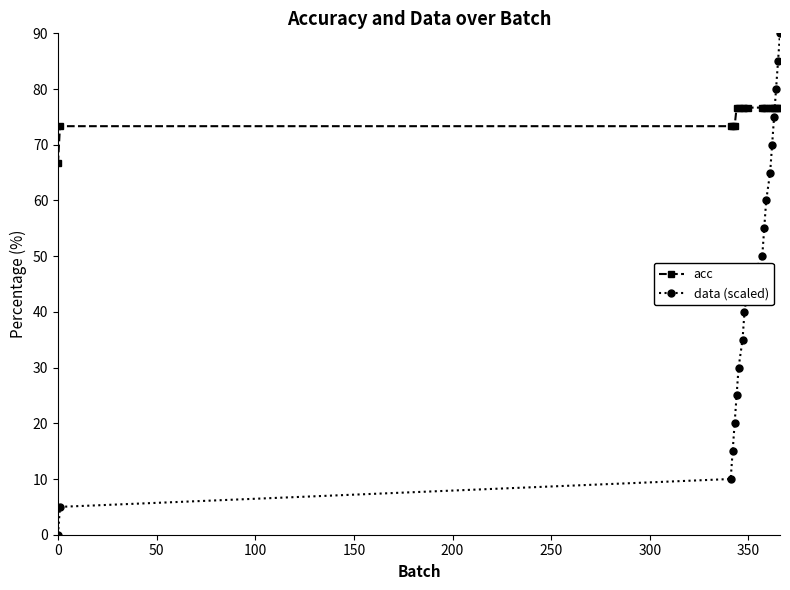

How many times do data (scaled) and acc cross each other?

1